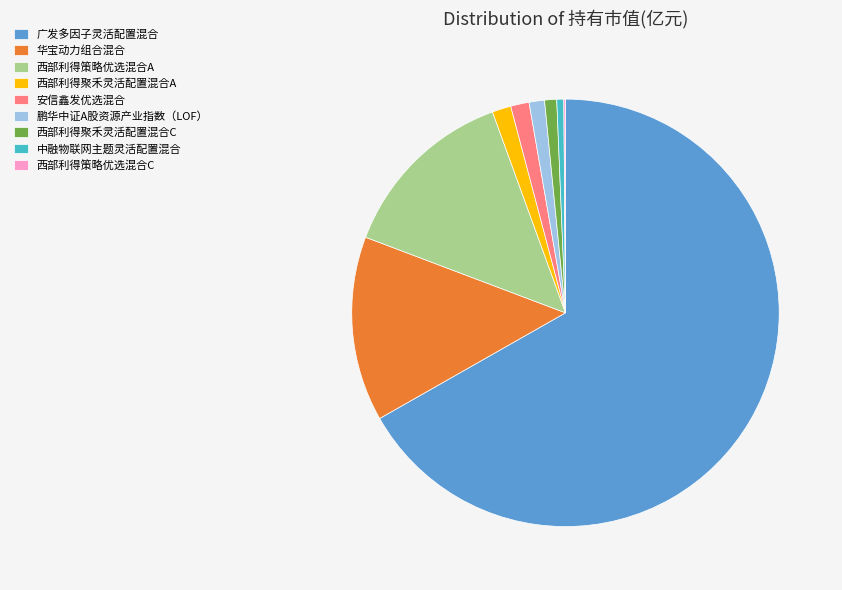

Between 华宝动力组合混合 and 广发多因子灵活配置混合, which is larger?

广发多因子灵活配置混合